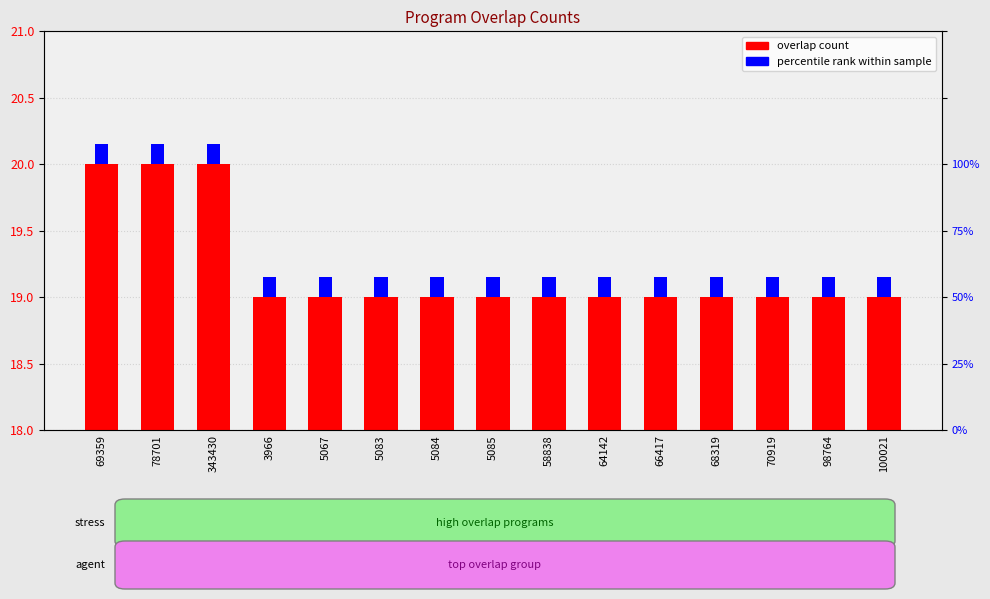

What is the difference between the values at 78701 and 66417?

1